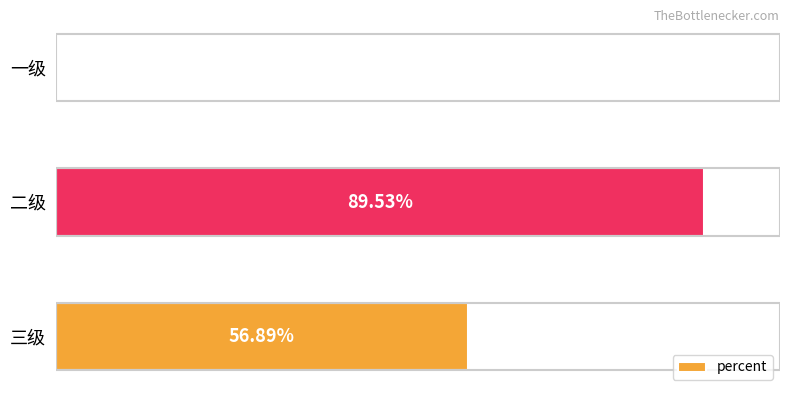

Does the chart contain stacked bars?

No